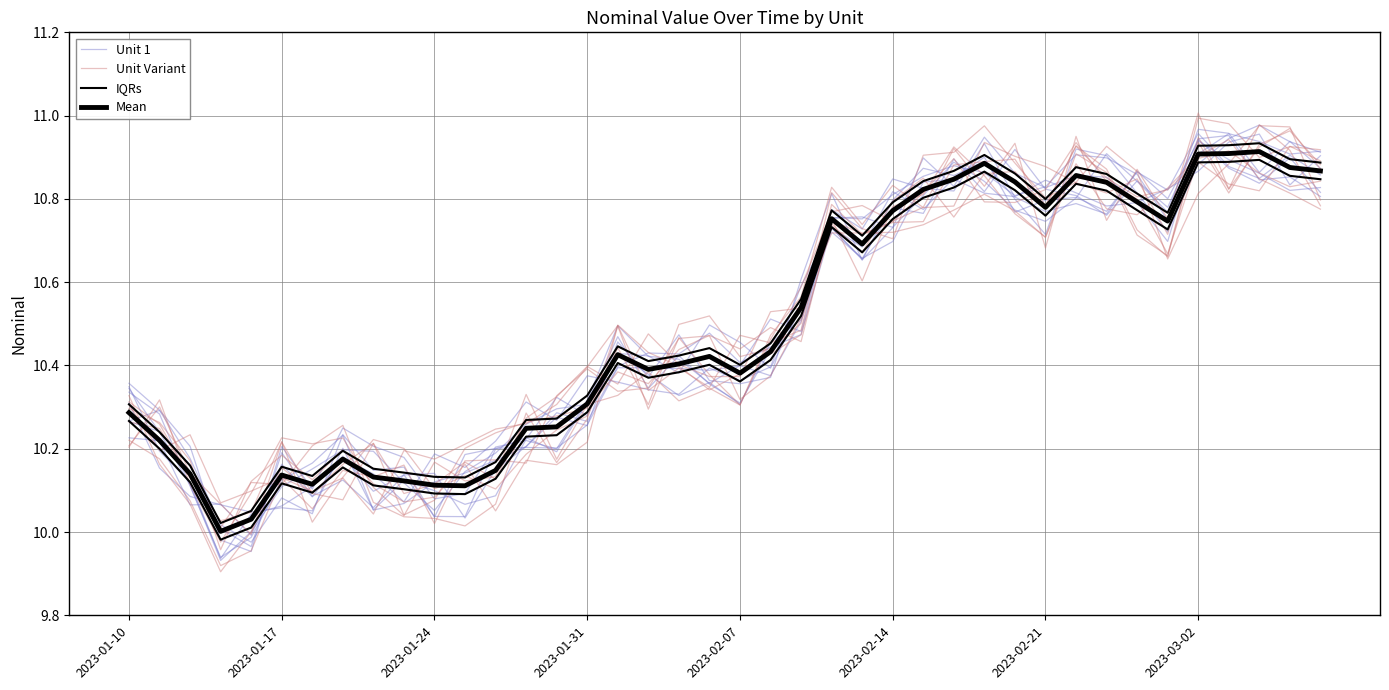

Is the value of Mean at 24 greater than the value of Unit 1 at 2023-02-07?

Yes